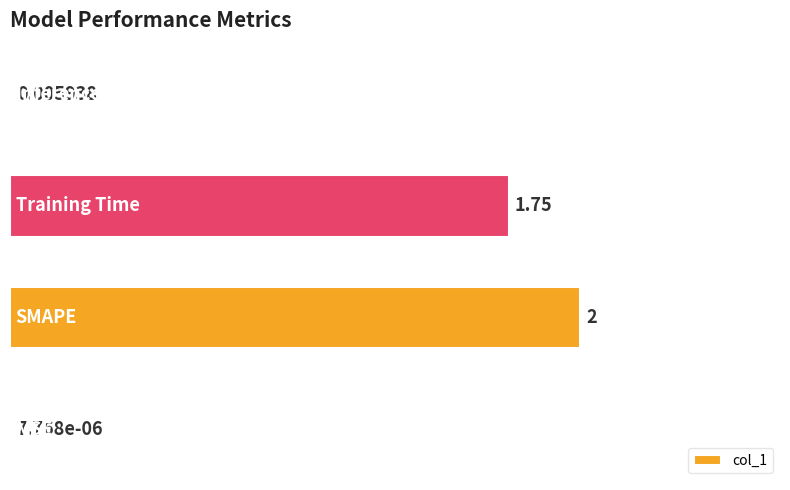

Are the bars grouped side by side (vs. stacked)?

No